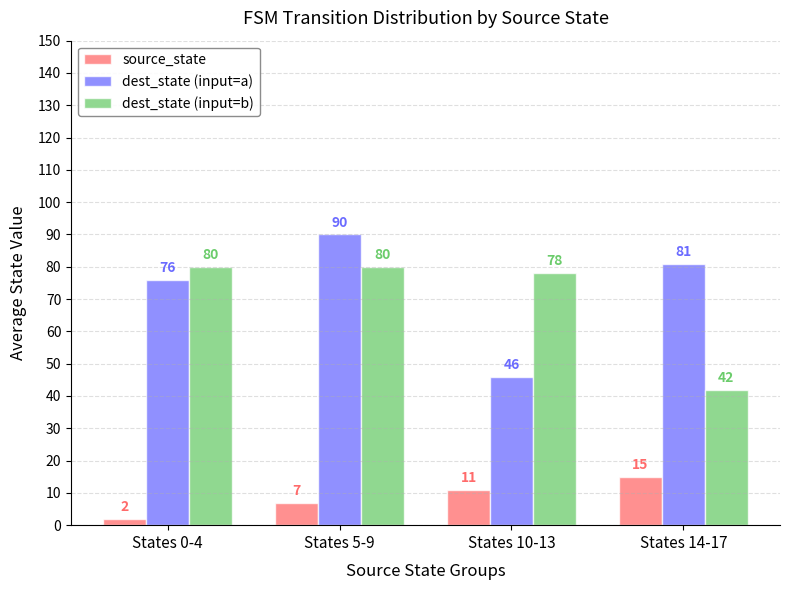

How many groups of bars are there?

4